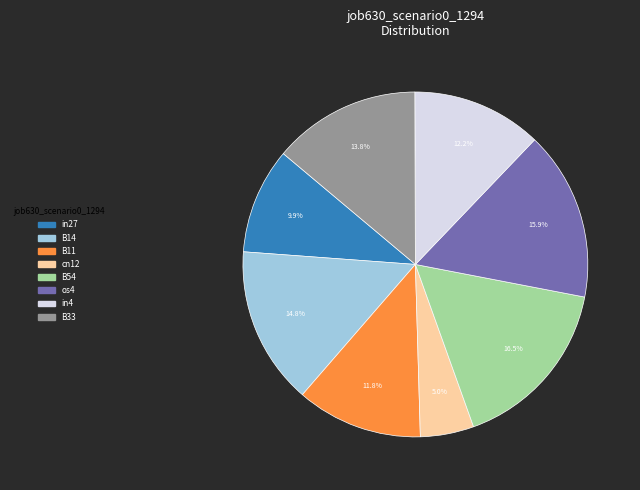

What is the largest slice in the pie chart?

B54